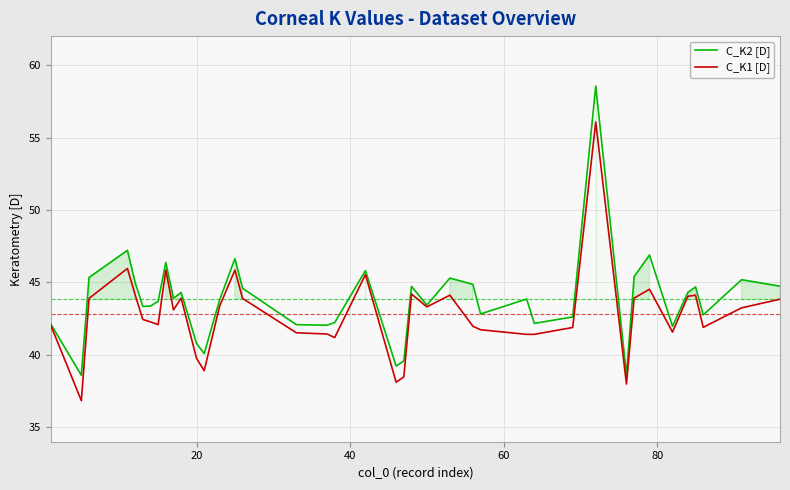

What is the smallest value displayed?

36.8